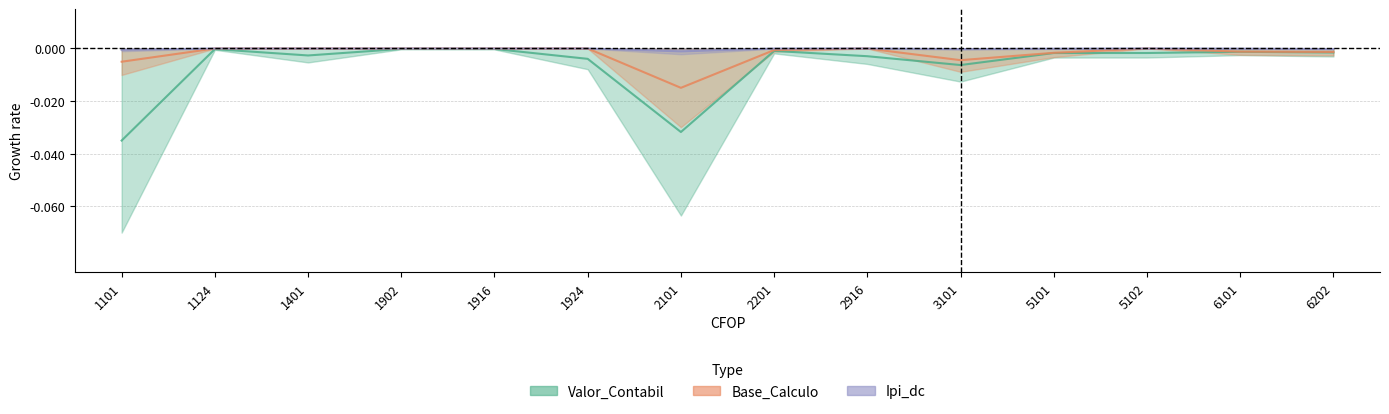

Which has a higher value, 1401 or 1124?

1124